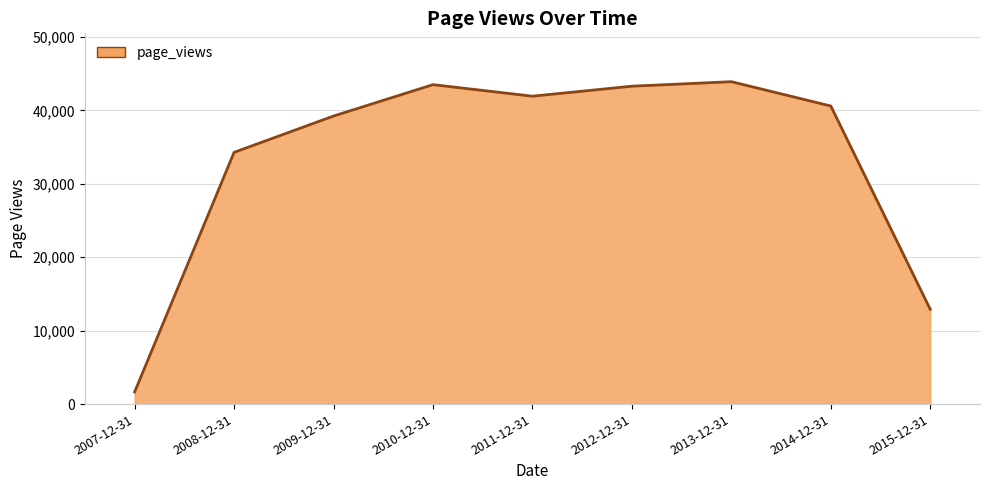

What position from the left is 2013-12-31?

7